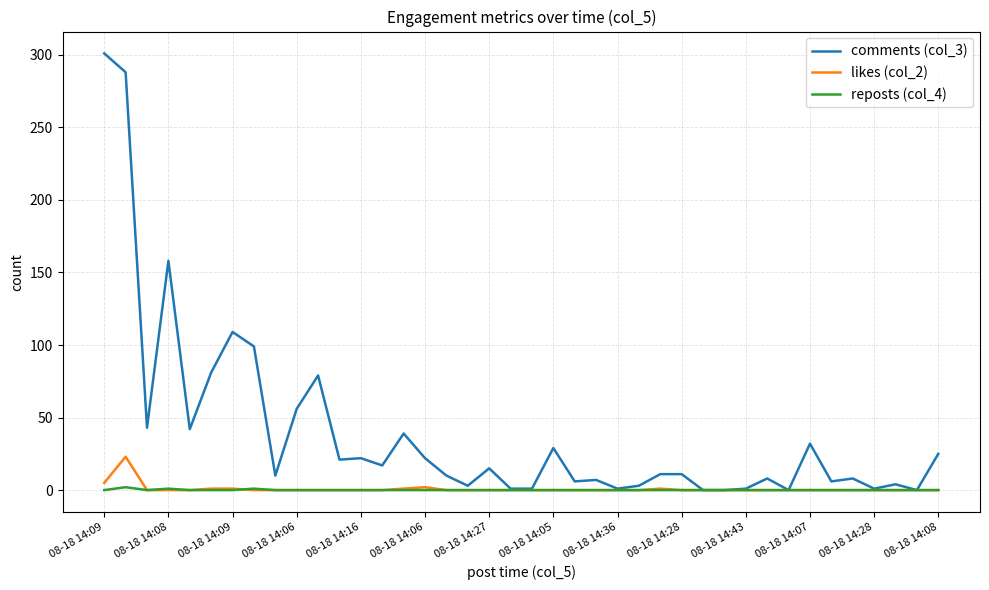

Which series has the widest spread of values?

comments (col_3)